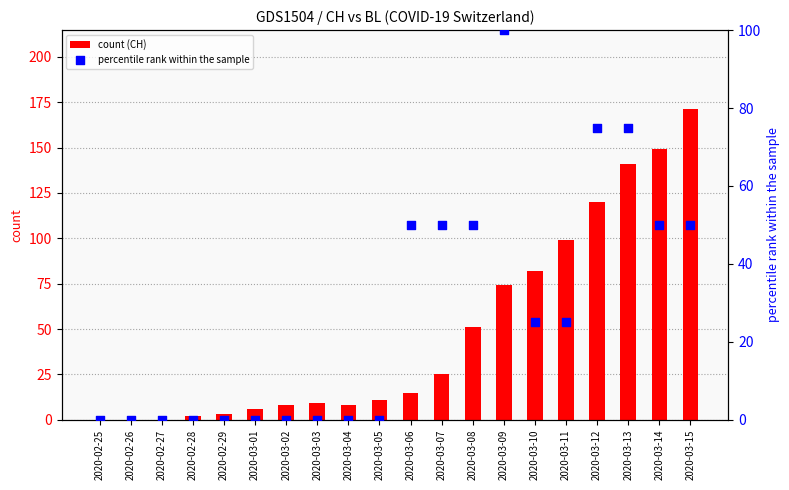

Which series has the largest total across all categories?

count (CH)